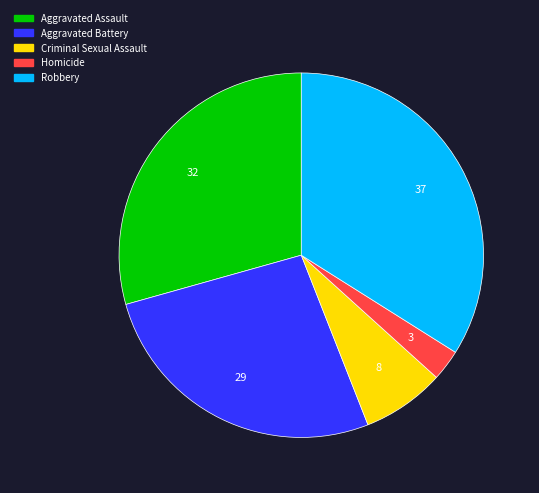

Do Aggravated Assault and Aggravated Battery together represent more than half of the pie?

Yes